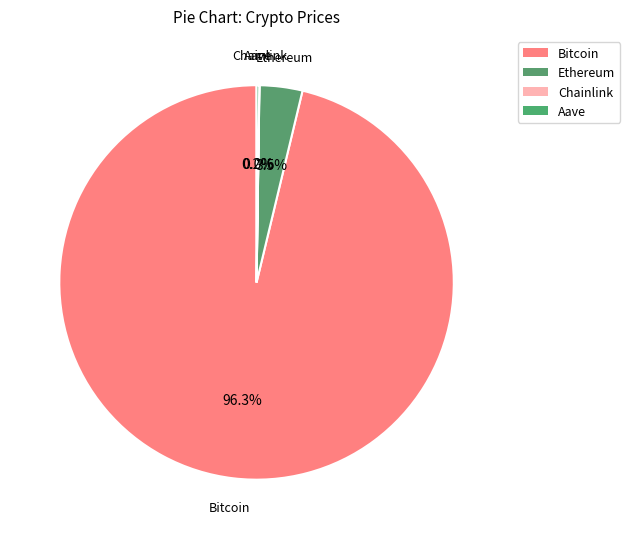

What is the largest slice in the pie chart?

Bitcoin